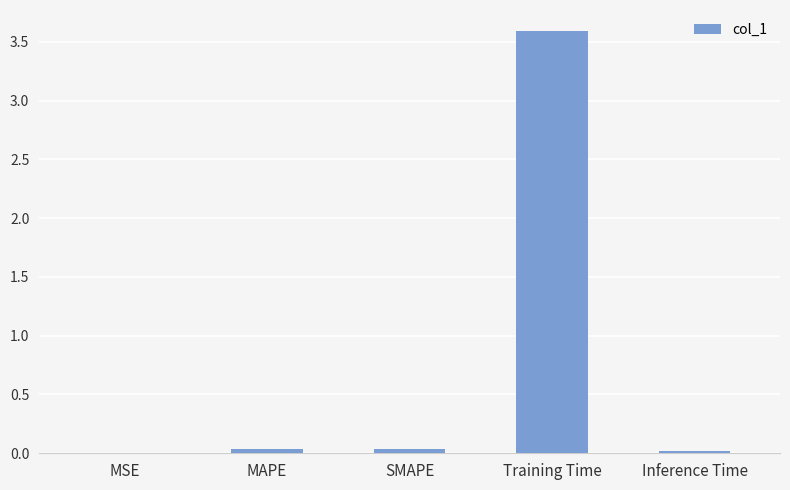

Is it true that the value at Inference Time is 0.0?

True